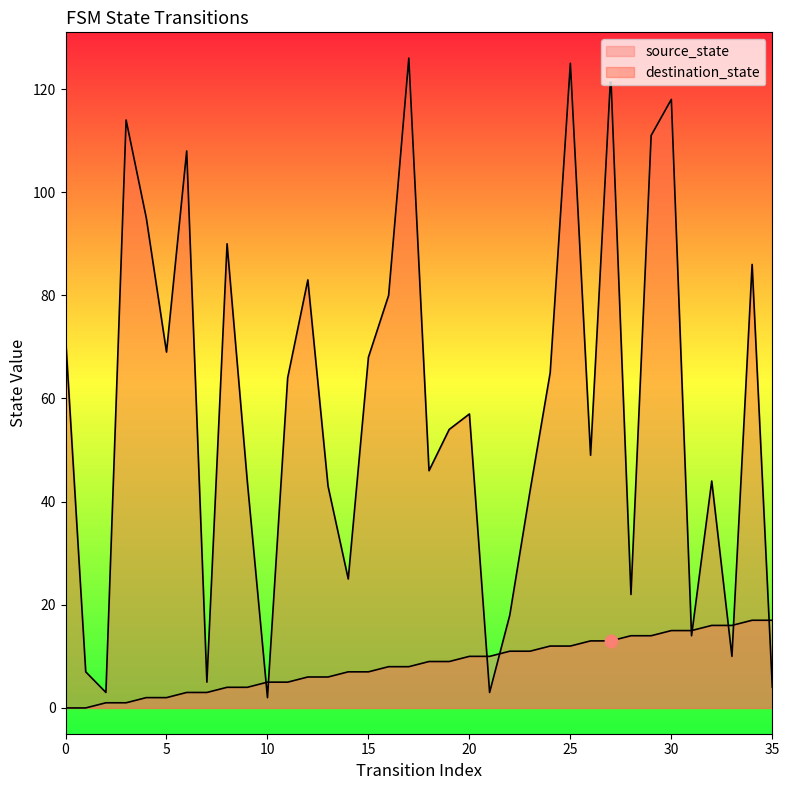

Which series reaches the maximum Y coordinate?

destination_state